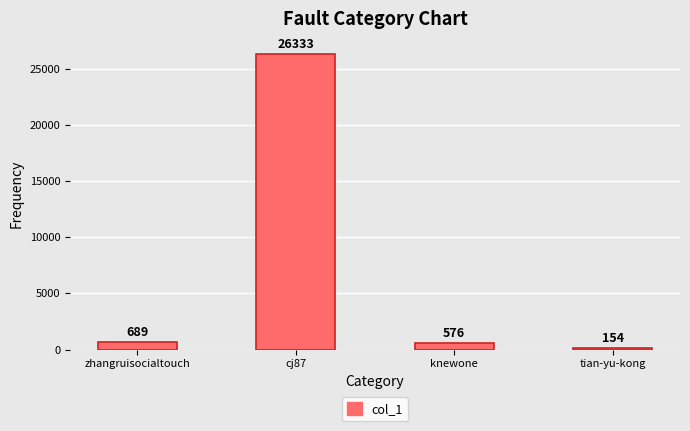

Count the number of data series in this chart.

1